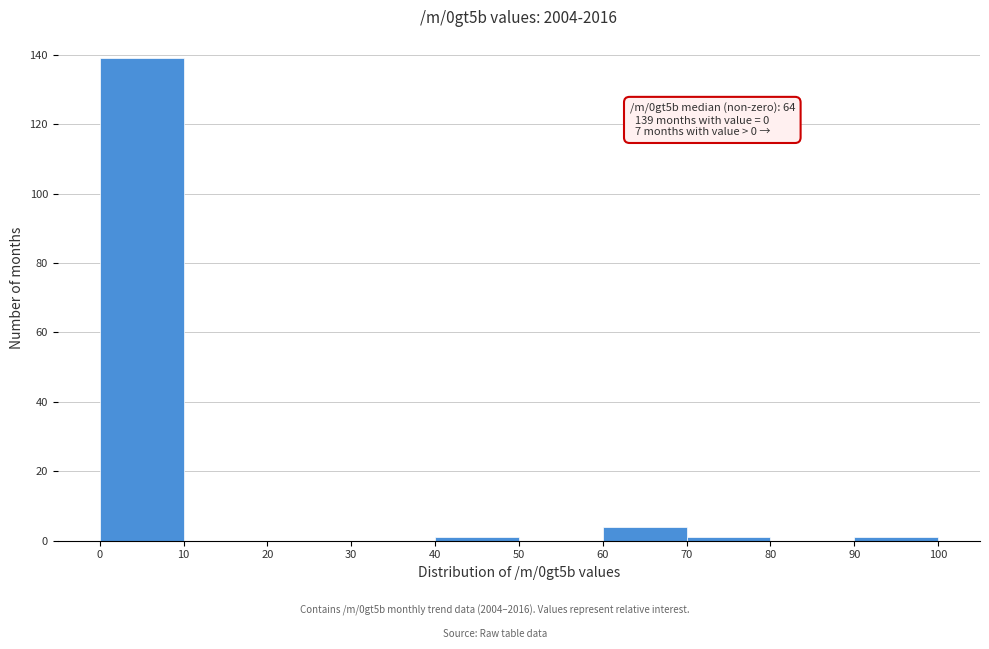

Which range on the x-axis has the tallest bar?

0 to 10